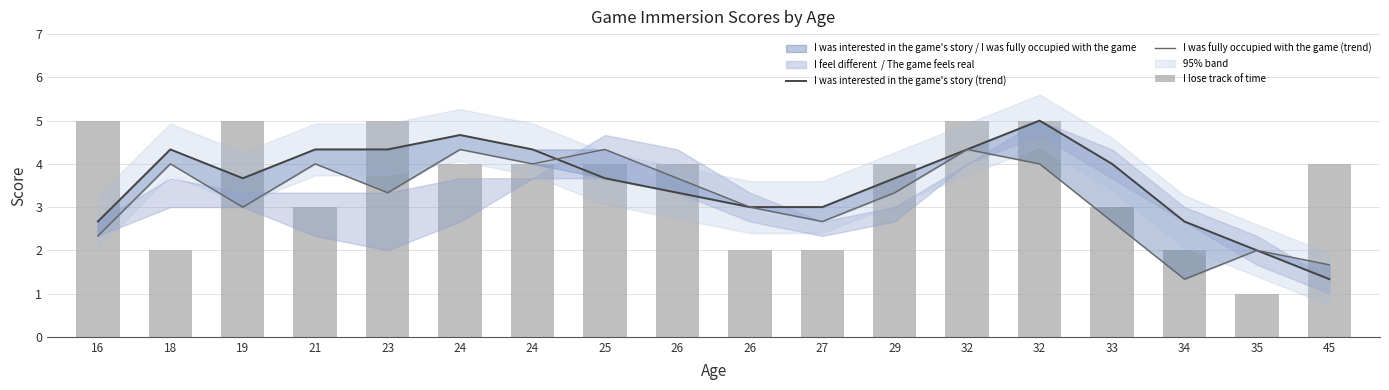

What is the highest value of the I was interested in the game's story (trend) series?

5.0